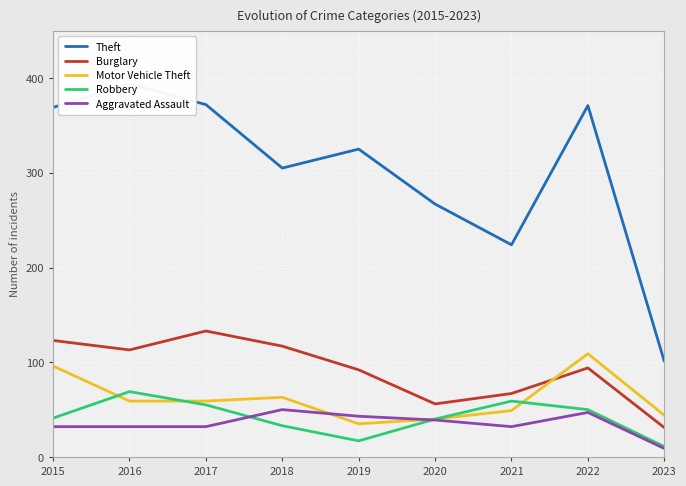

What is the difference between the second highest and second lowest values in the Motor Vehicle Theft series?

56